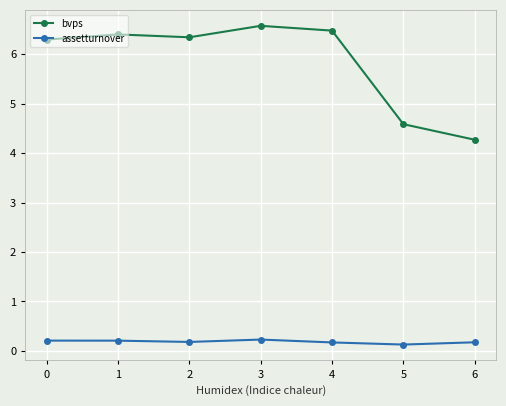

Count the assetturnover values in the range 0 to 1.

7